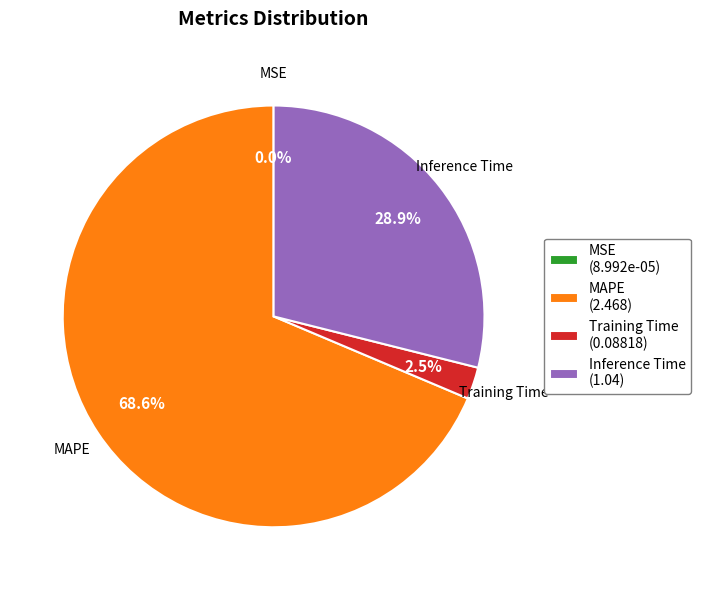

Do Training Time (0.08818) and Inference Time (1.04) together represent more than half of the pie?

No